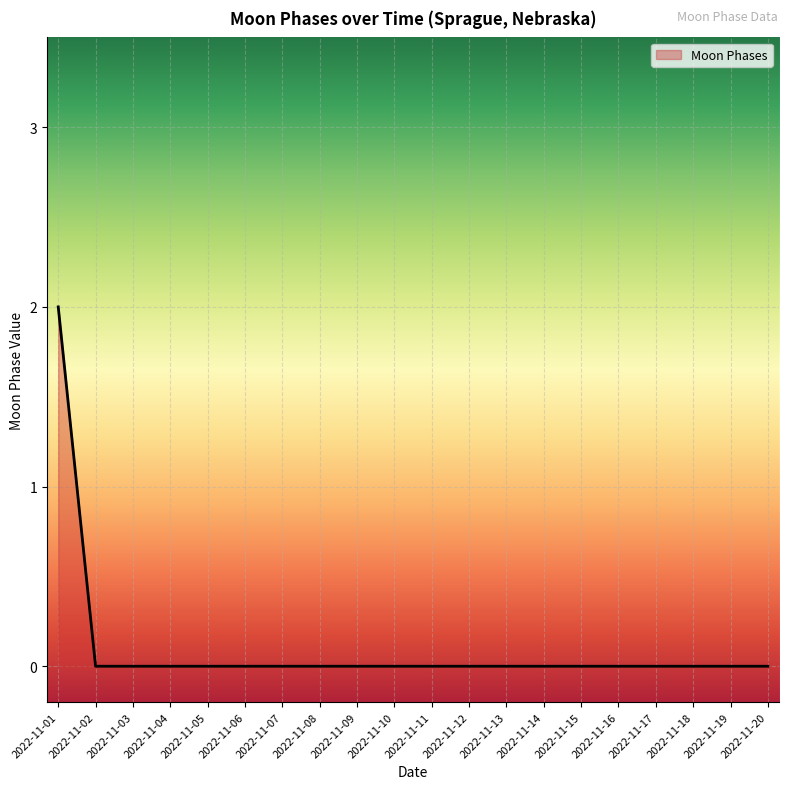

Is it true that the value at 2022-11-09 is 0?

True